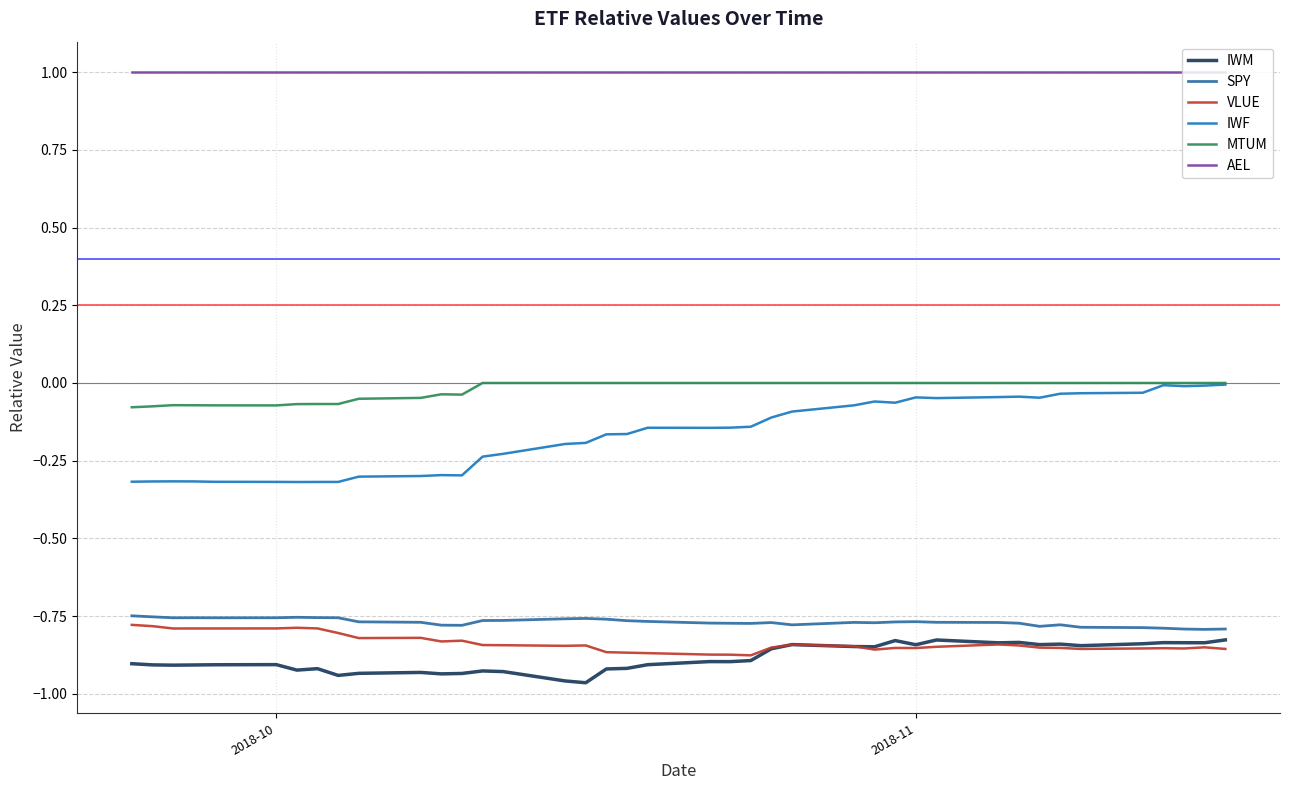

Is this an area chart (filled region under the line)?

No